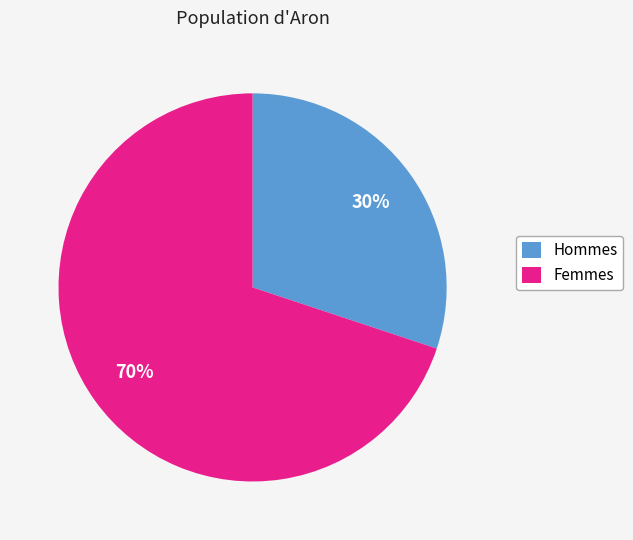

Rank the categories by value from lowest to highest.

Hommes, Femmes